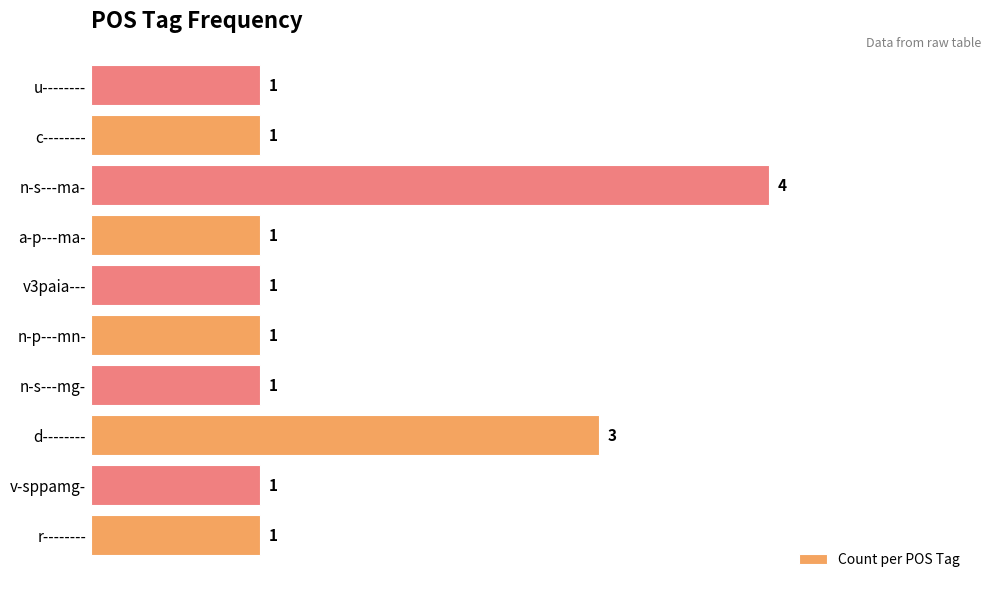

Reading top to bottom, what are all the values shown in this chart?

1	1	4	1	1	1	1	3	1	1